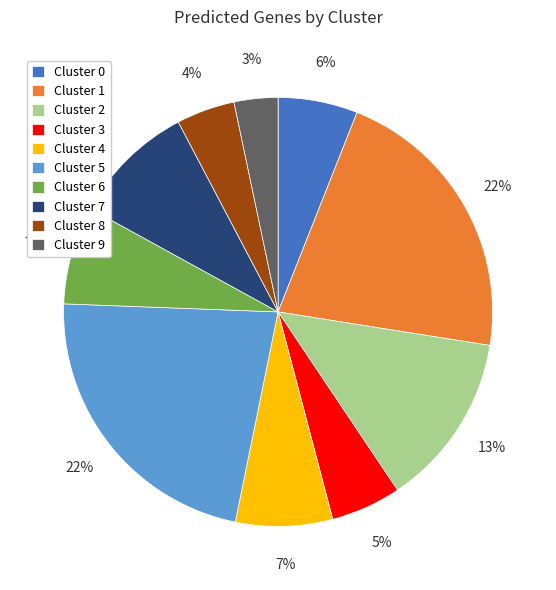

What percentage is the Cluster 0 slice, to the nearest percent?

6%